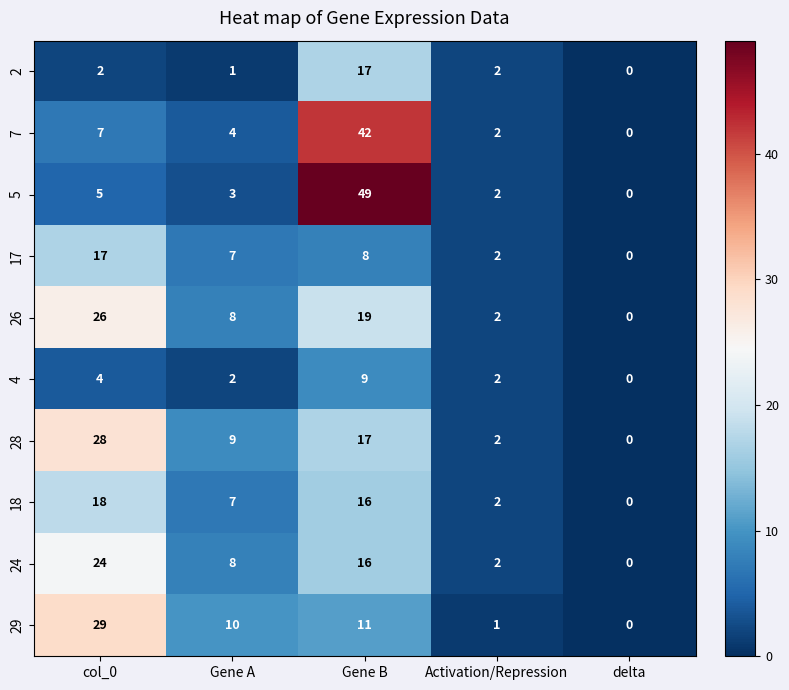

What is the sum of all 7 values?

55